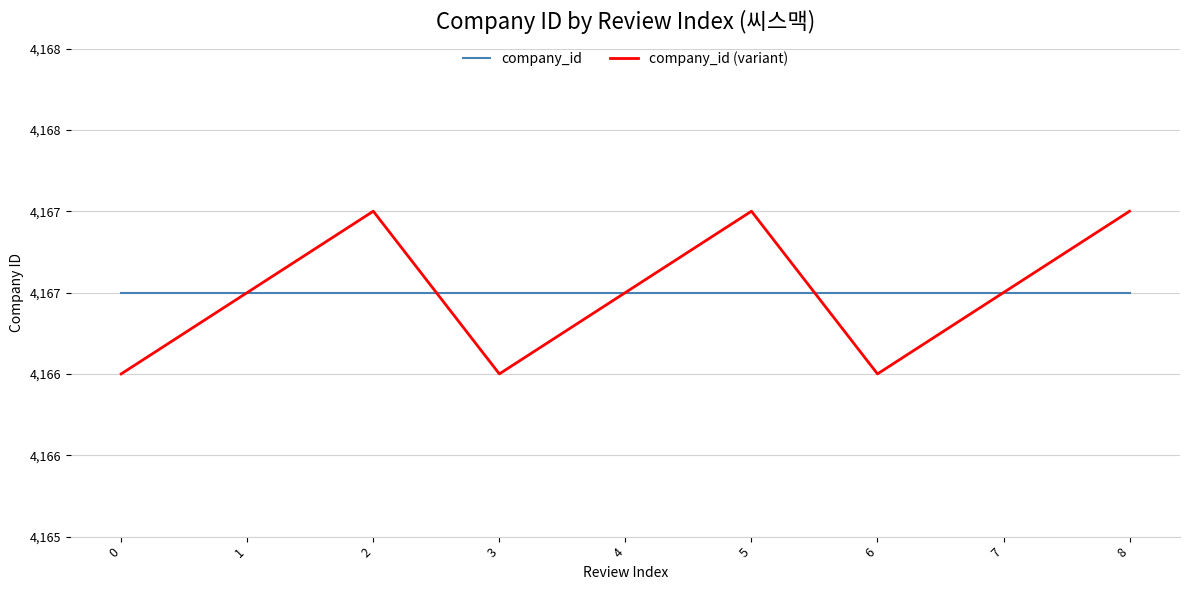

Which series has the largest range (max minus min)?

company_id (variant)